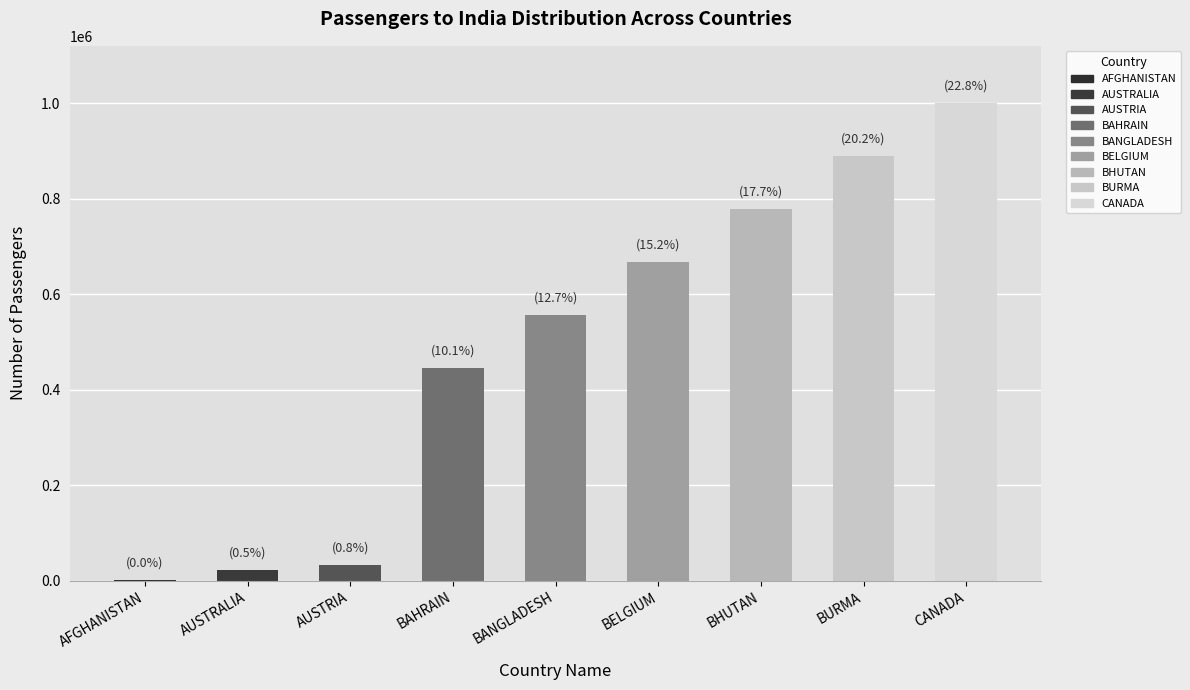

Read the value at AUSTRIA.

33333